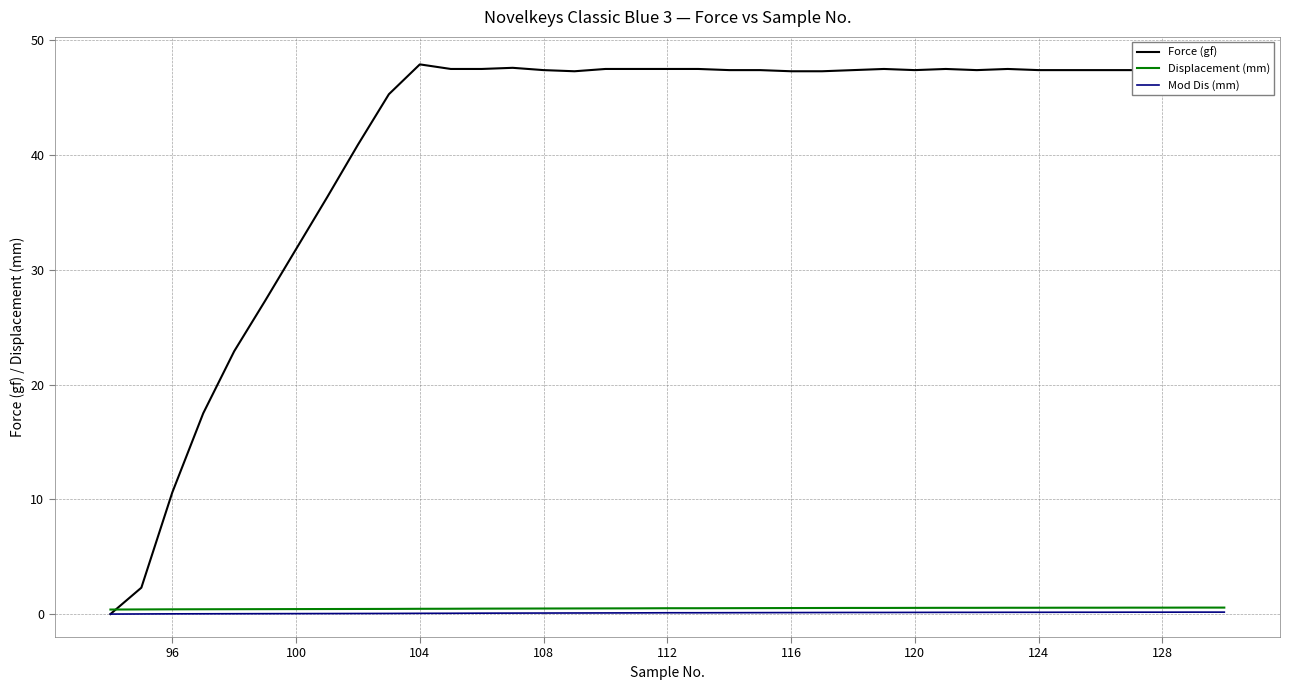

What is the maximum value shown in the chart?

47.9